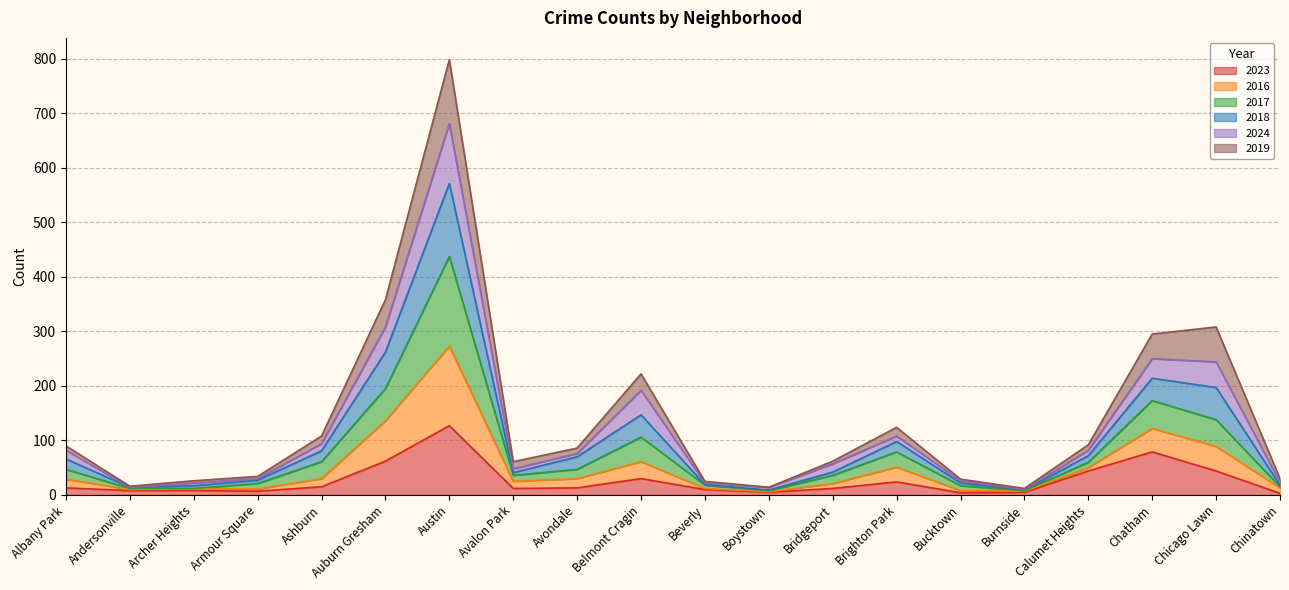

What is the maximum value for 2023?

127